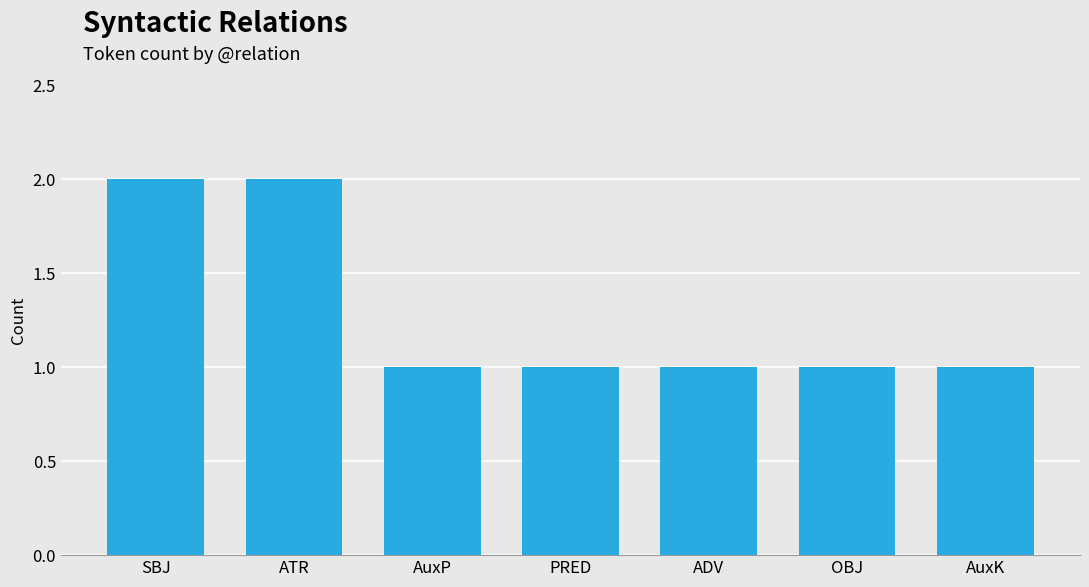

True or false: the data shows 2 at SBJ.

True